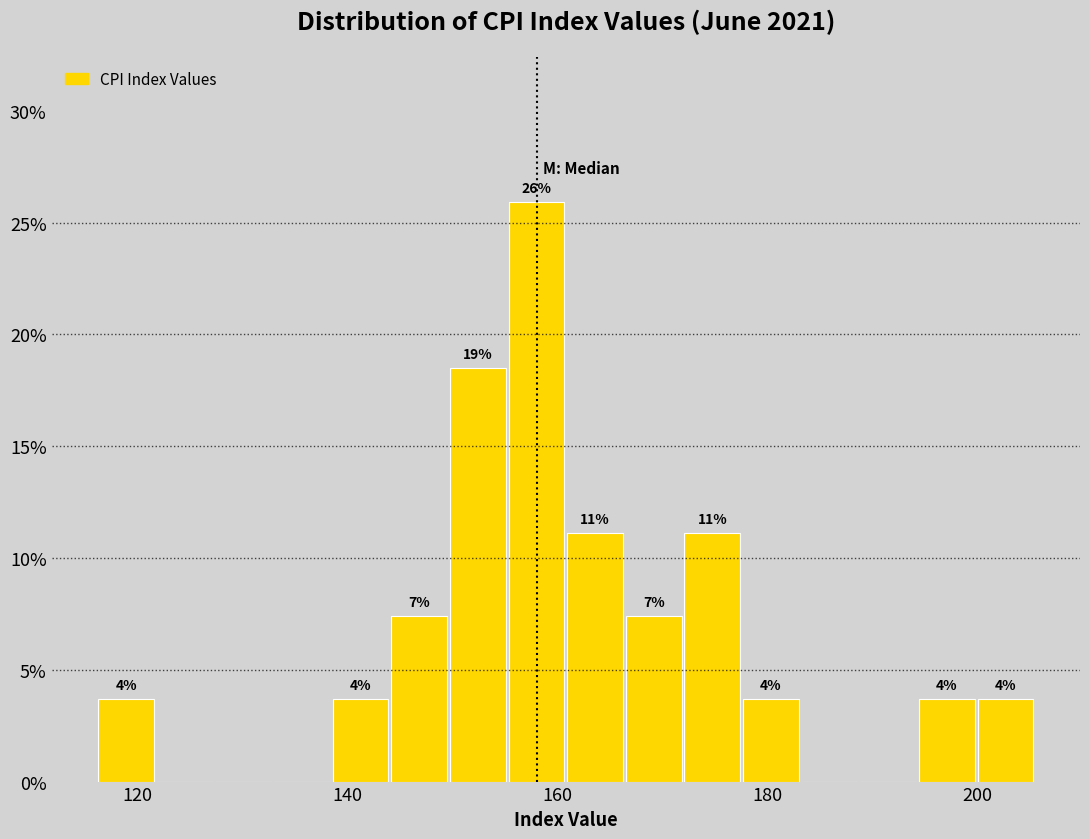

Read against the x-axis, roughly where is the centre of the tallest bar?

158